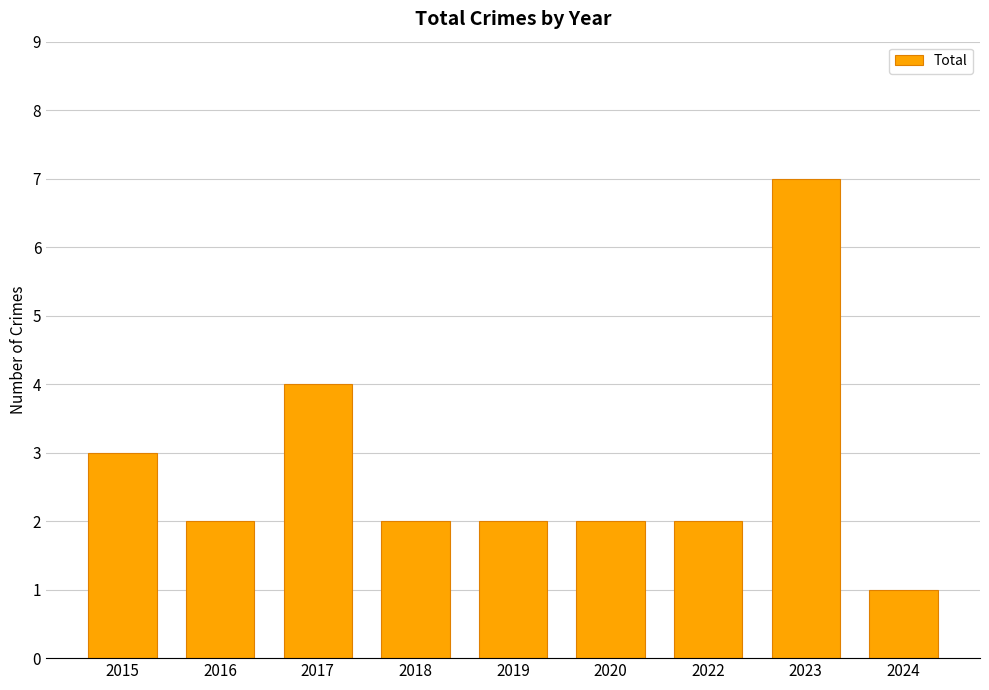

Reading right to left, what are all the values shown in this chart?

2024=1	2023=7	2022=2	2020=2	2019=2	2018=2	2017=4	2016=2	2015=3